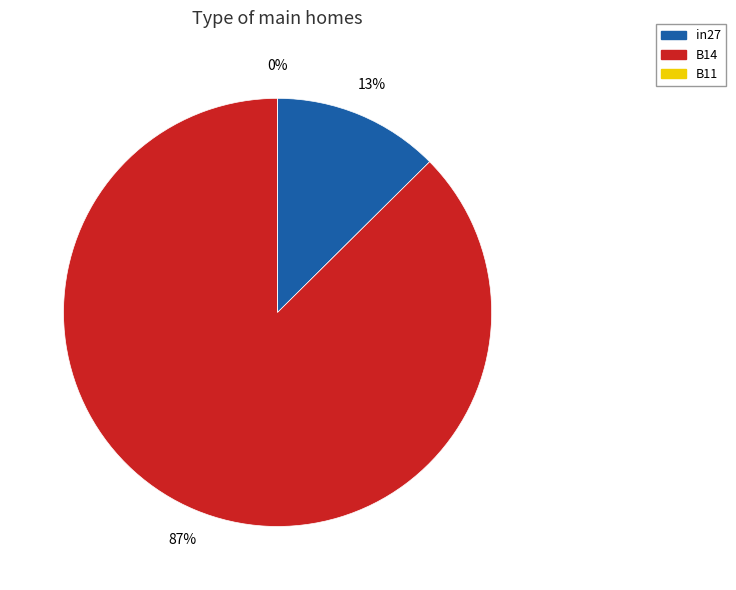

Which category accounts for the majority?

B14